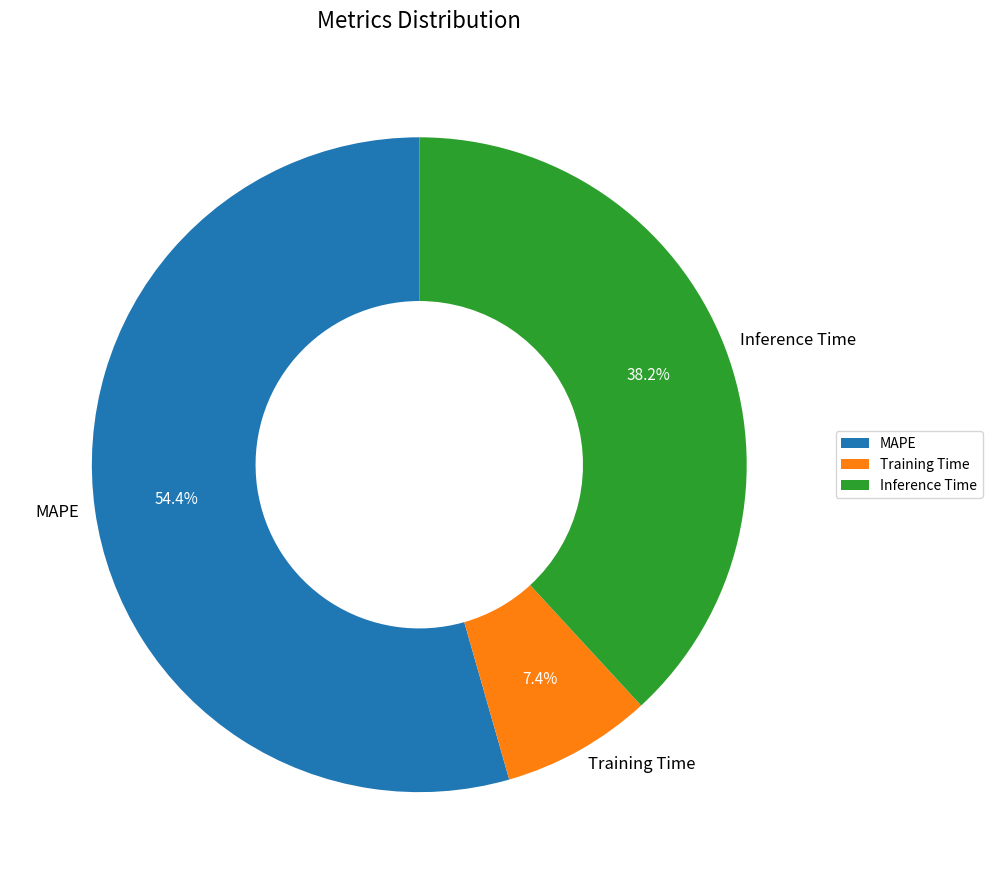

Rank the categories by value from lowest to highest.

Training Time, Inference Time, MAPE